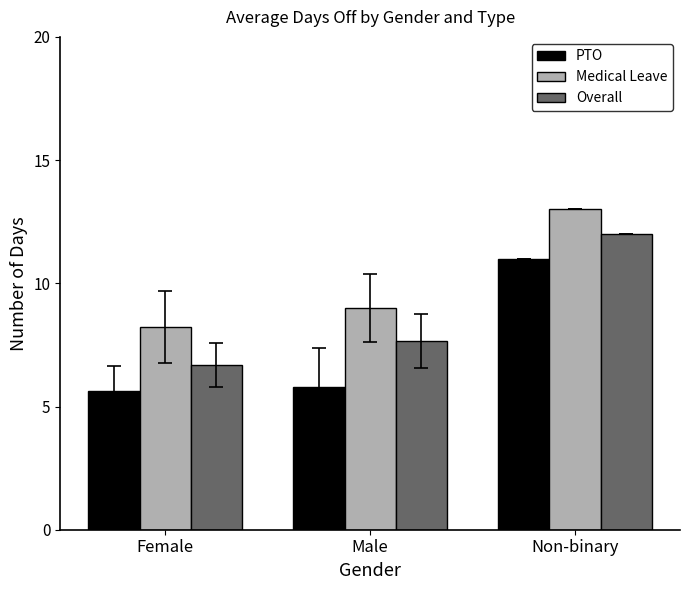

What is the difference between the highest and lowest values at Non-binary?

2.0